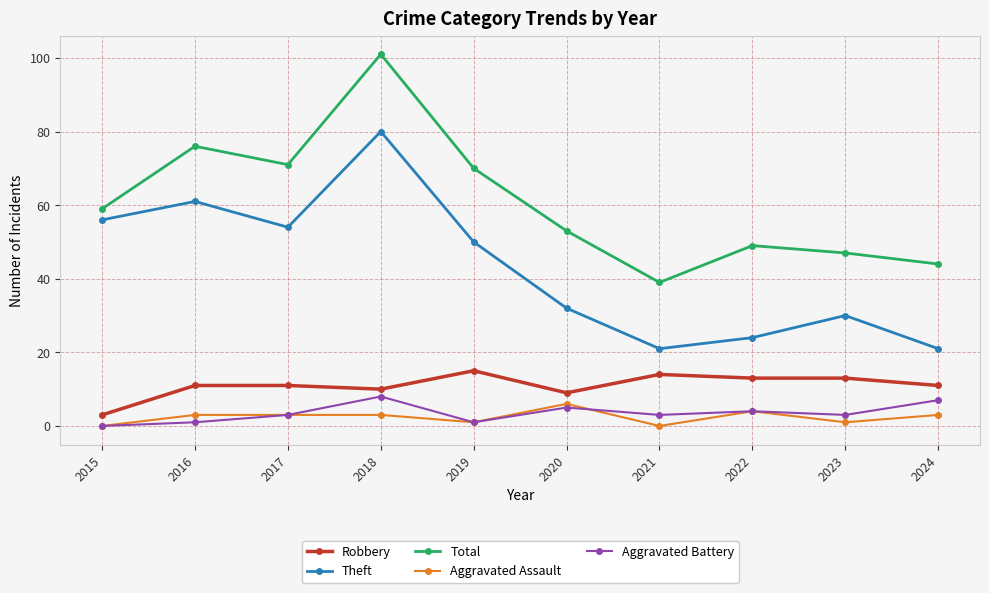

True or false: Theft has more than 2 points higher than both neighbors.

True